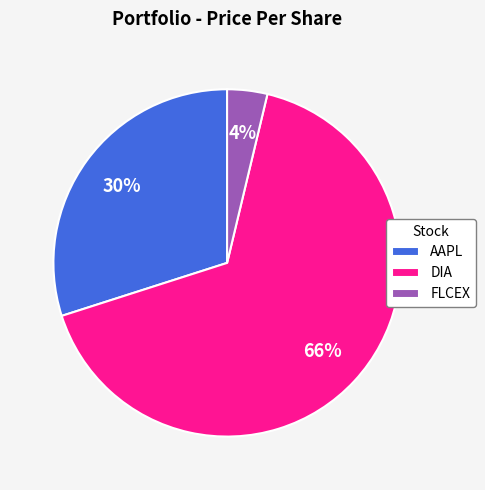

Which slice is the smallest?

FLCEX